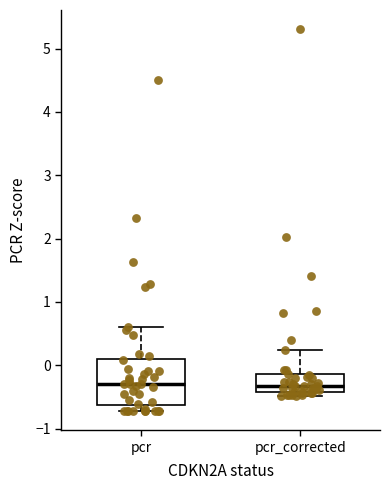

Which box is the tallest, from its lower edge to its upper edge?

pcr